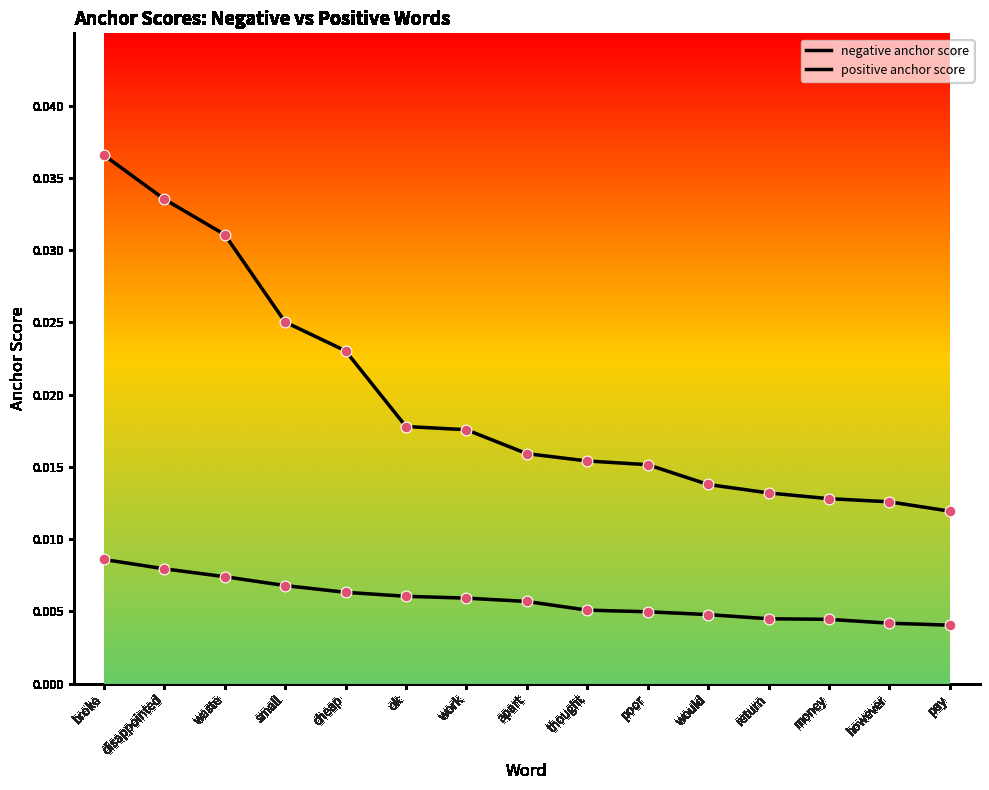

How many lines are shown in the chart?

2